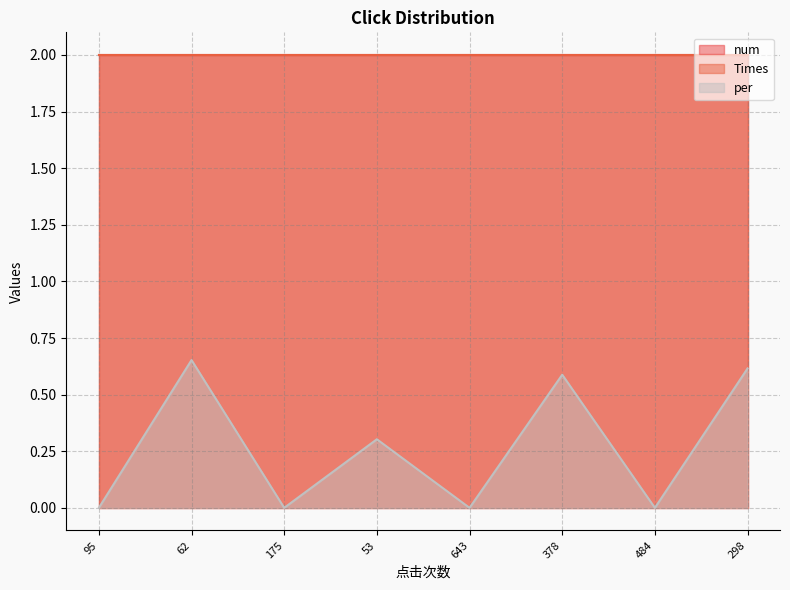

Which series changed the most between 95 and 298?

per